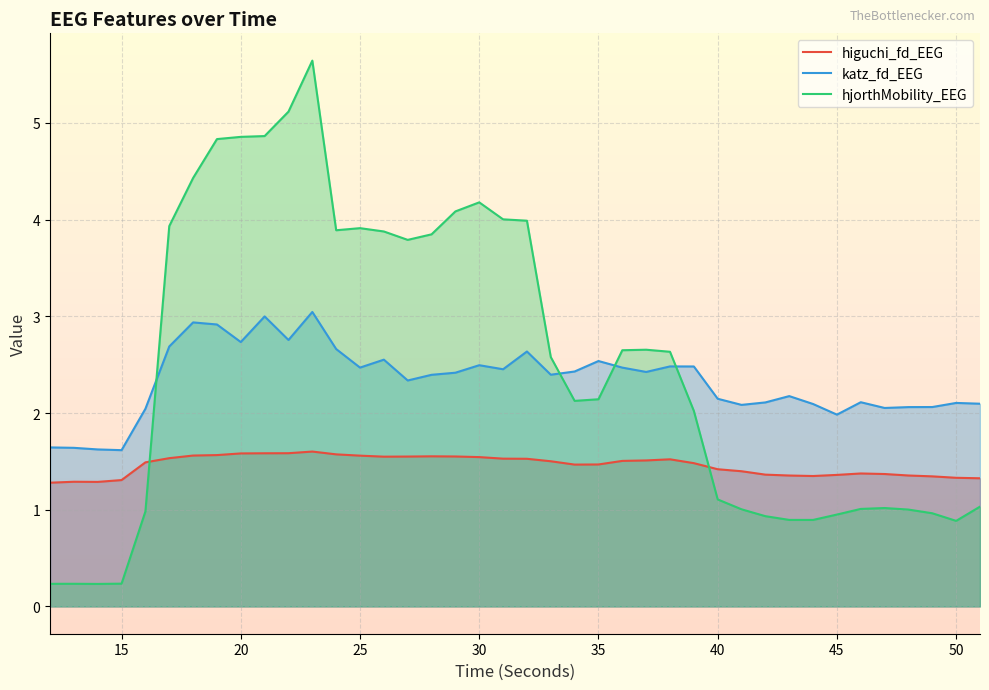

Does the chart display data point markers on the line(s)?

No